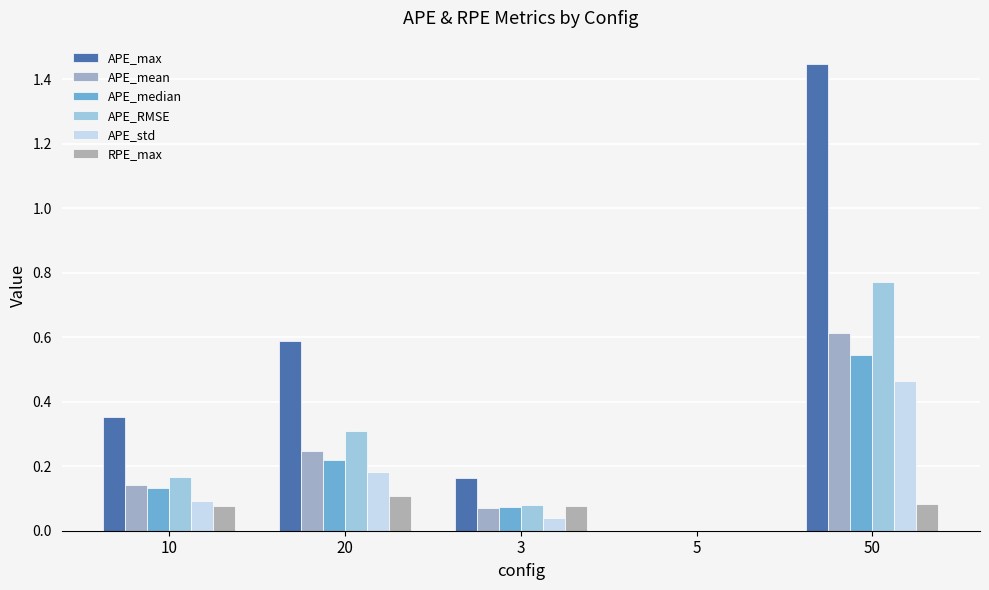

At which category is the sum across all series the highest?

50